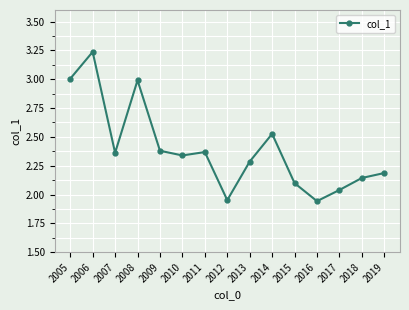

At which category does the chart reach its peak across all series?

2006